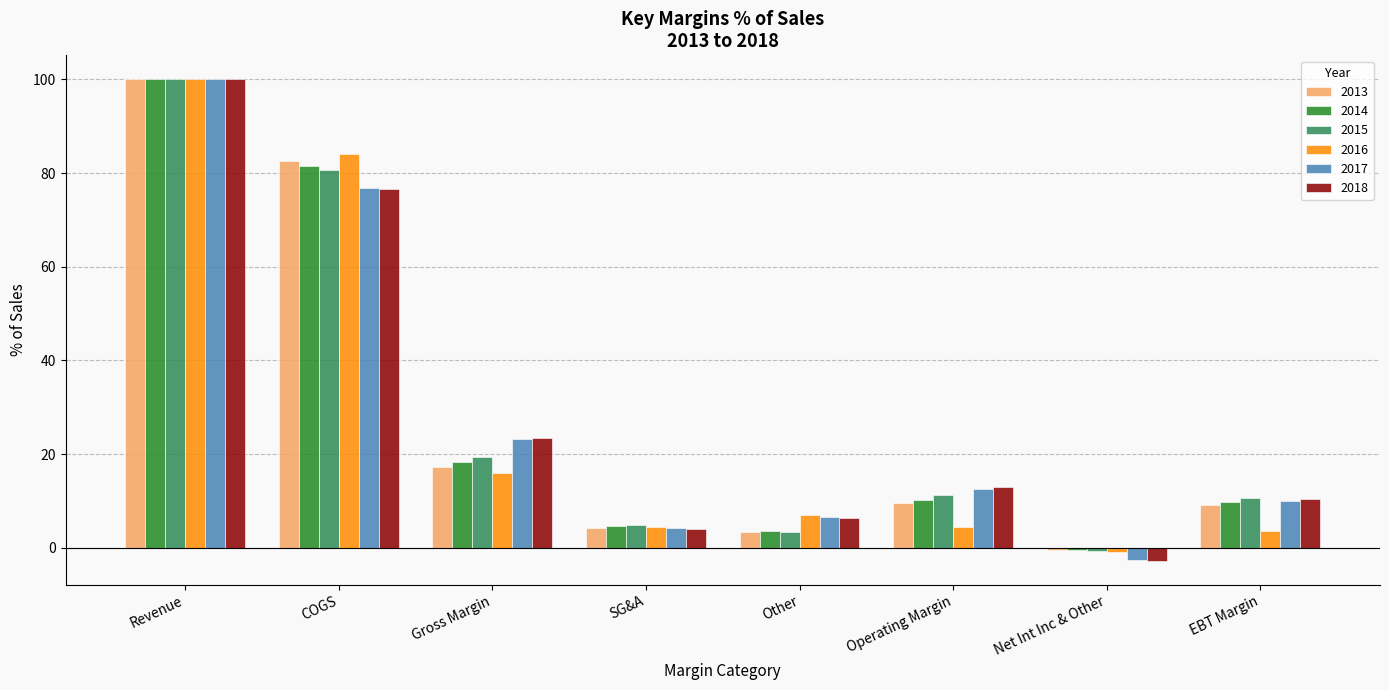

Is the value of 2016 at EBT Margin greater than the value of 2013 at Net Int Inc & Other?

Yes